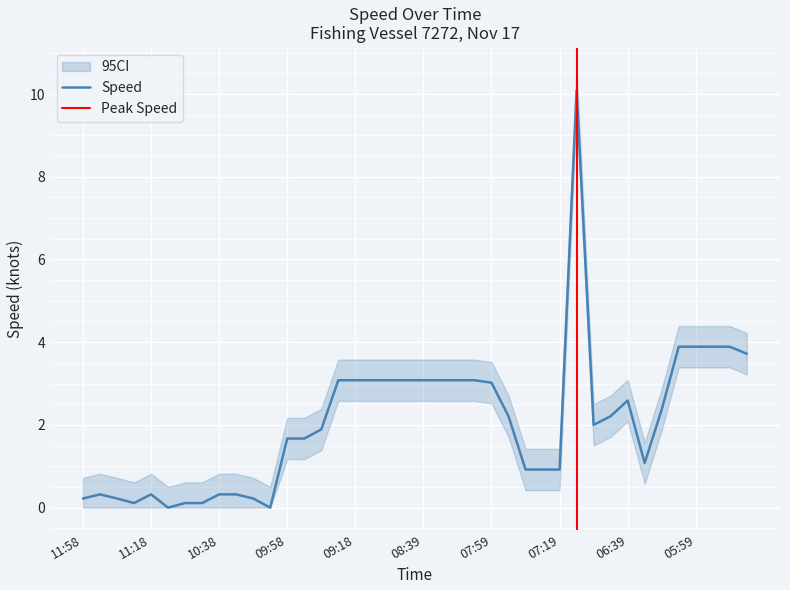

What position from the right is 09:48?

27